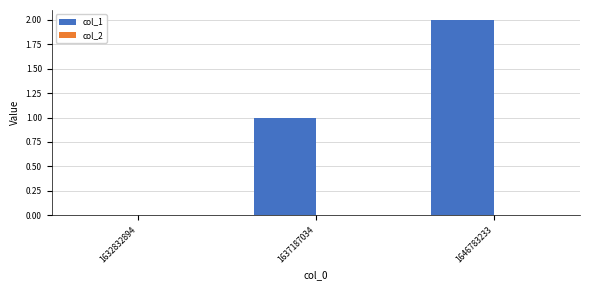

Is it true that the value at 1646783233 is 2?

True